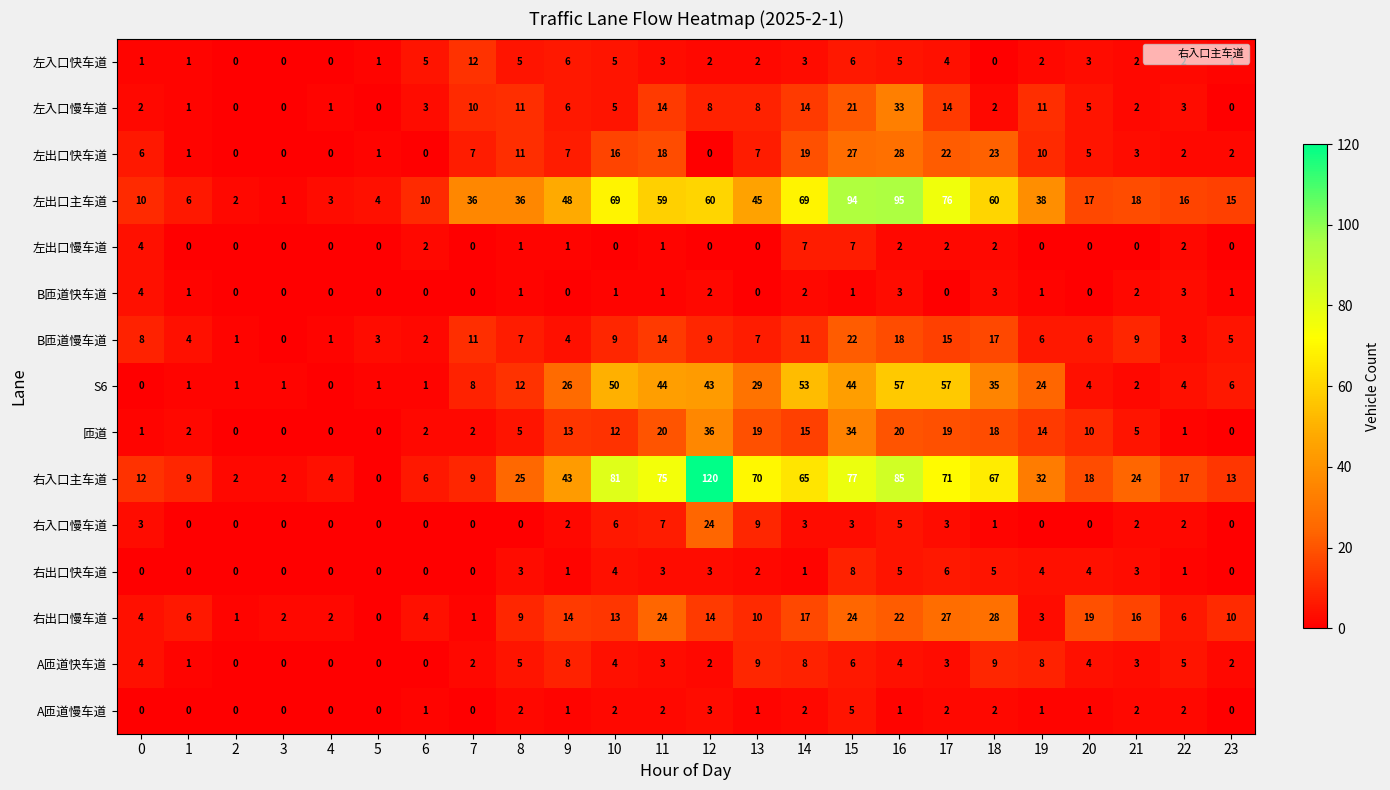

What is the difference between the maximum and minimum values in the 左出口慢车道 series?

7